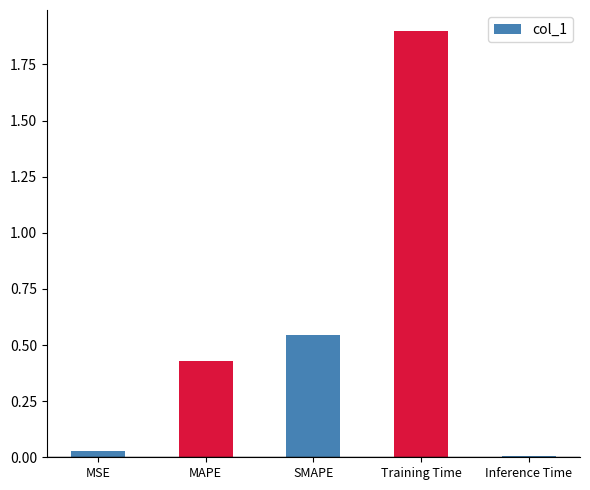

What is the average value?

0.6